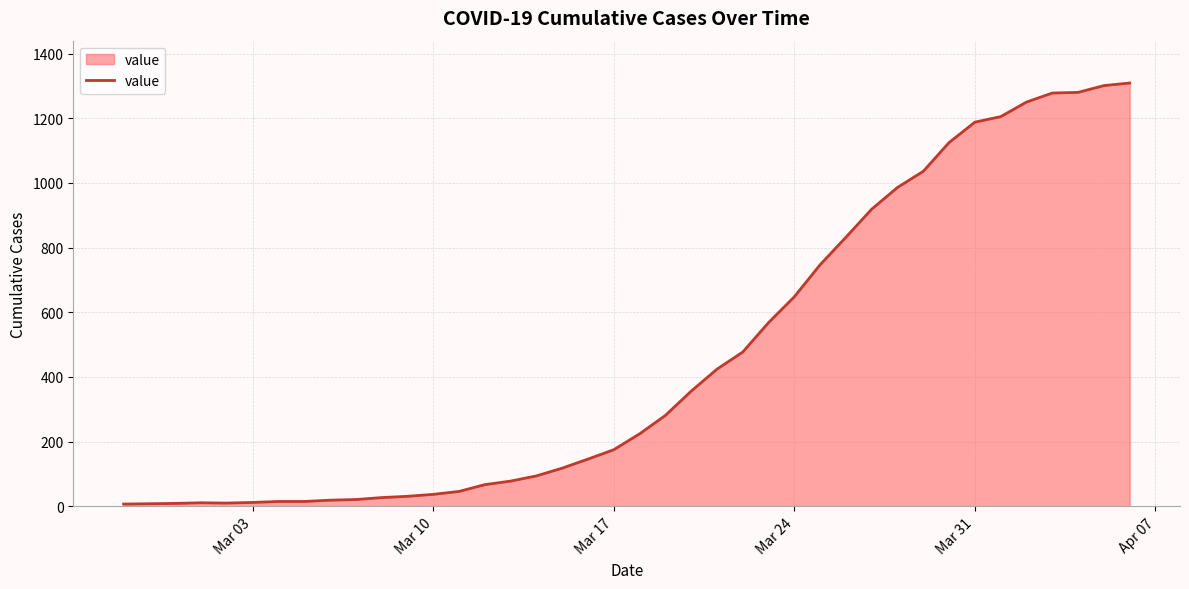

What is the maximum value shown in the chart?

1309